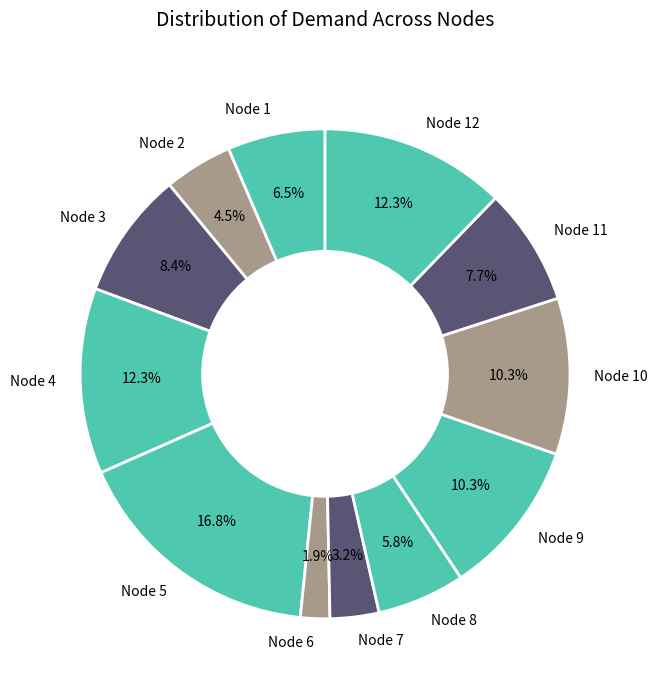

True or false: Node 12 accounts for 12% of the total.

True